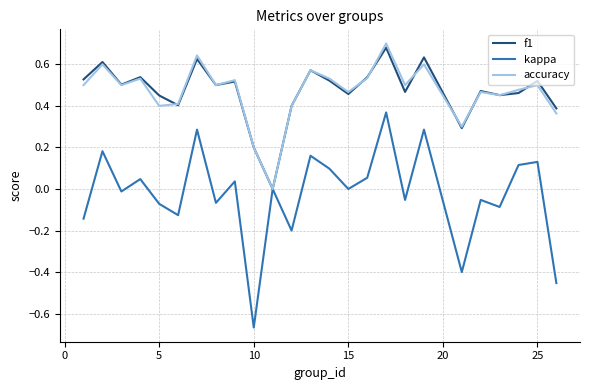

Which series has the widest spread of values?

kappa